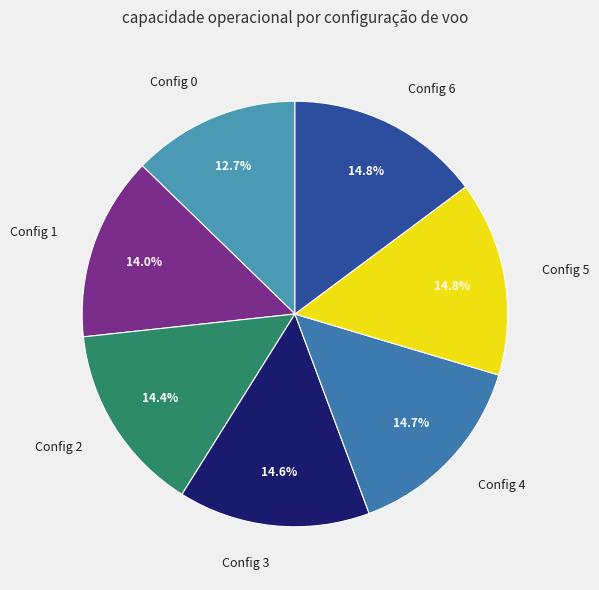

Combined, do Config 3 and Config 0 account for over 50%?

No